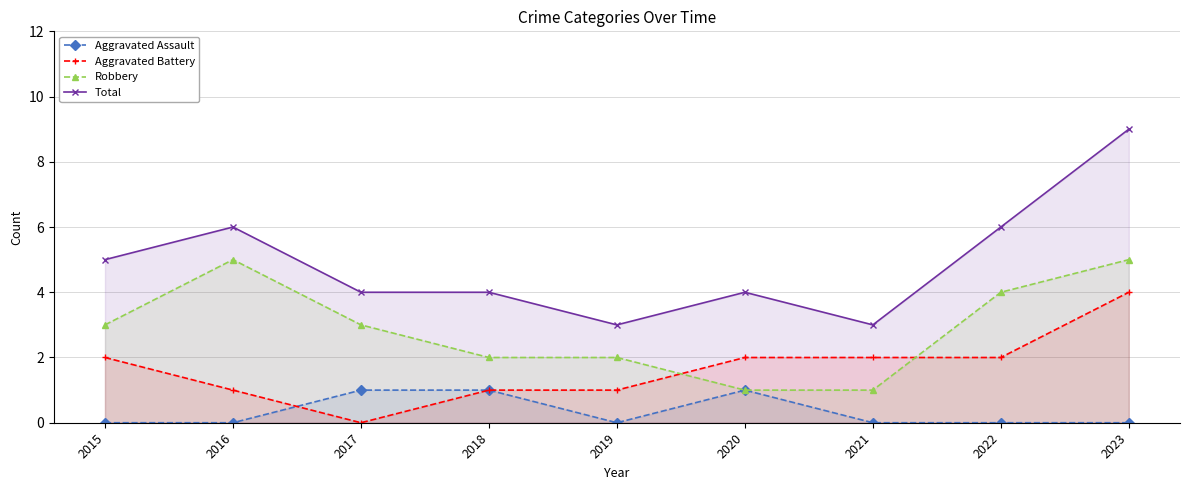

Rank the categories by Robbery value from highest to lowest.

2016, 2023, 2022, 2015, 2017, 2018, 2019, 2020, 2021